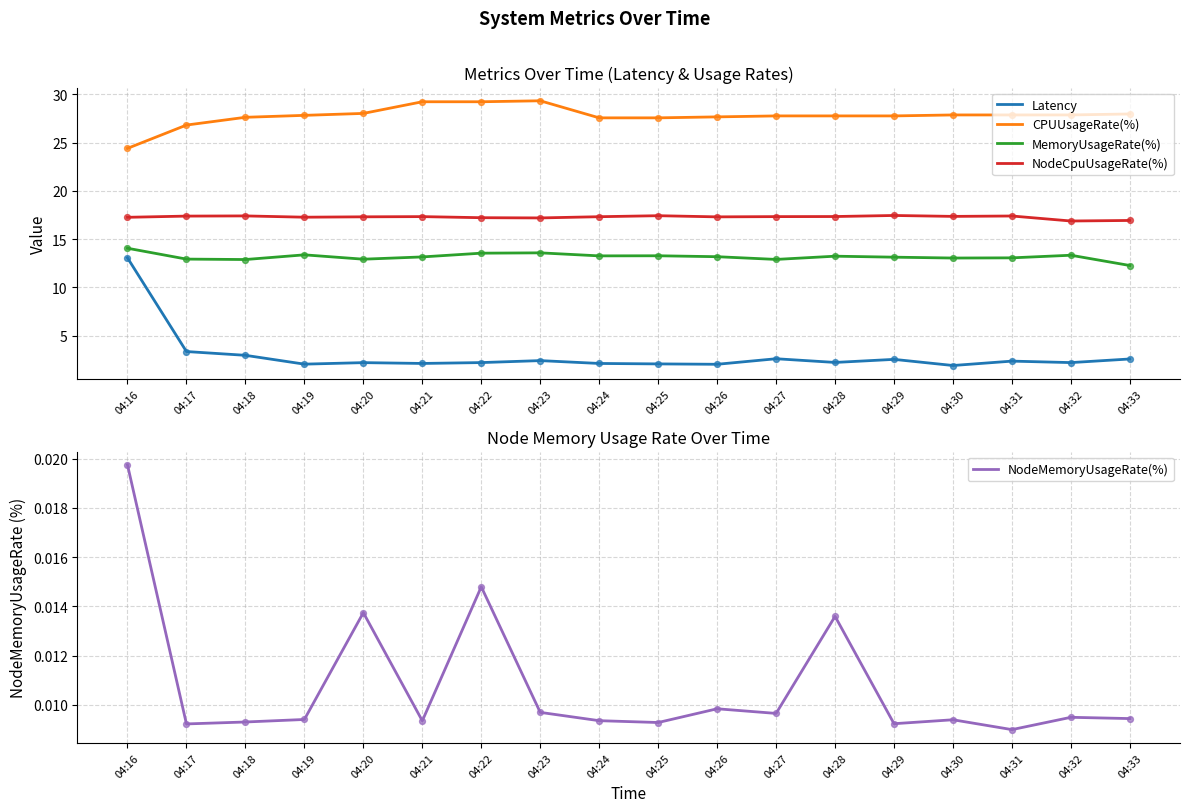

At how many categories does at least one series exceed 19?

18